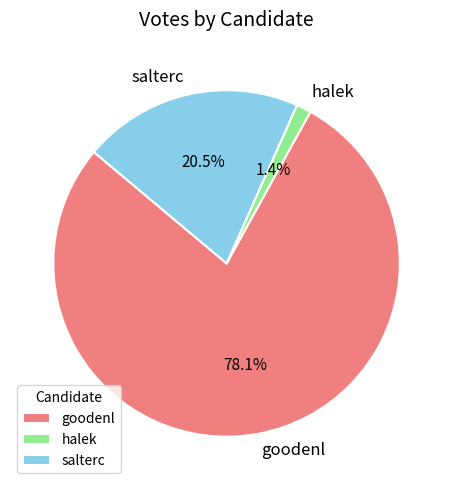

What is the largest slice in the pie chart?

goodenl